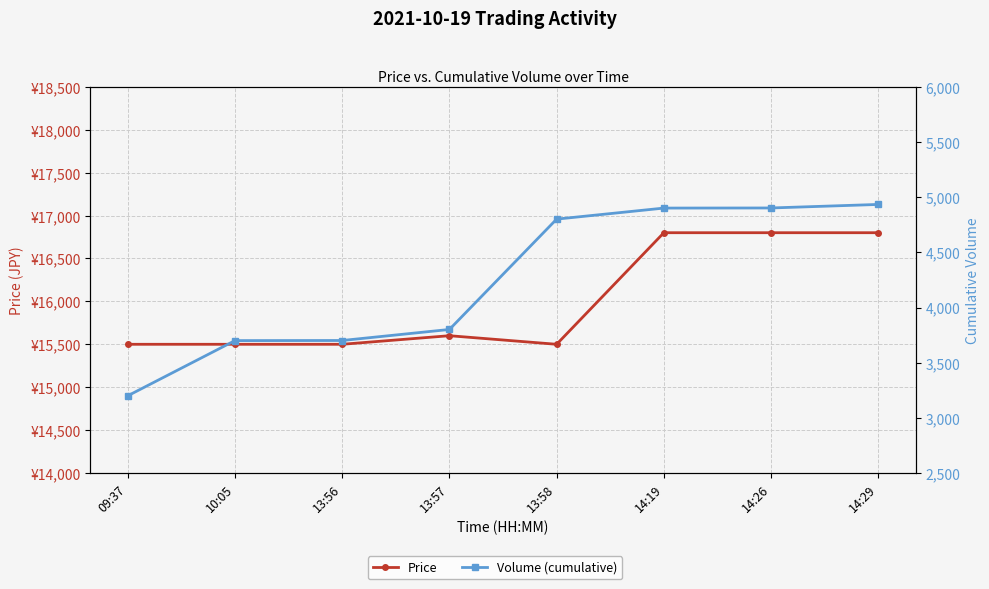

Read the Volume (cumulative) value at 14:29.

4934